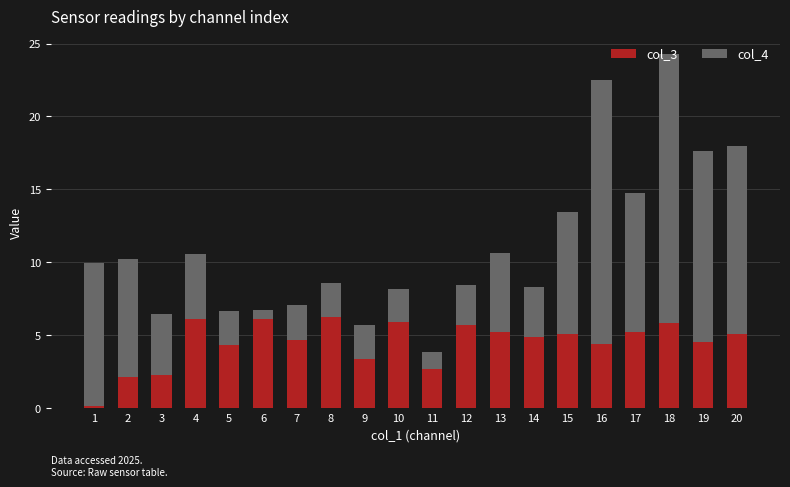

What is the maximum value for col_3?

6.2